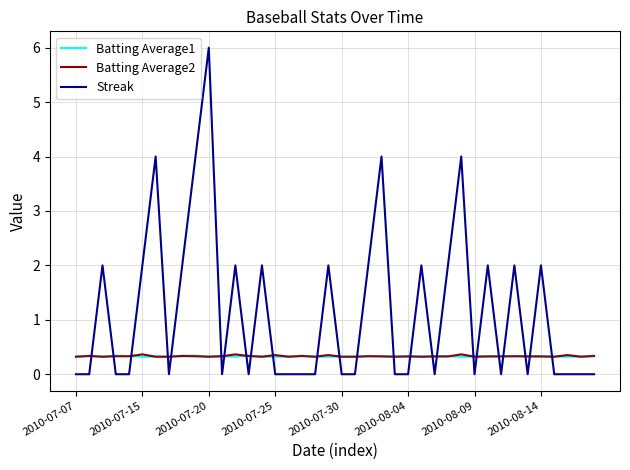

Which series has the largest total across all categories?

Streak